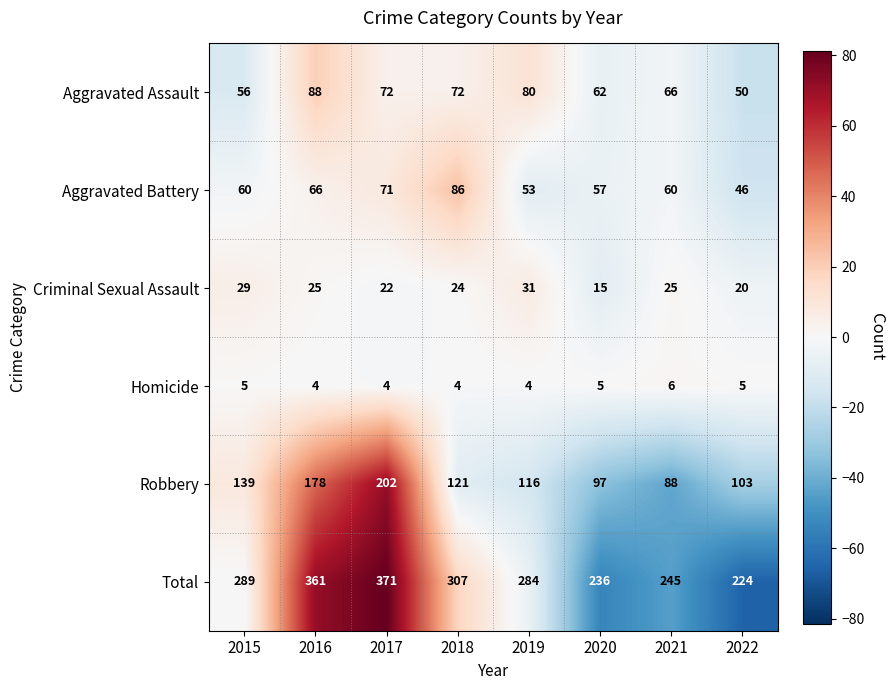

Which series has the largest total across all categories?

Total